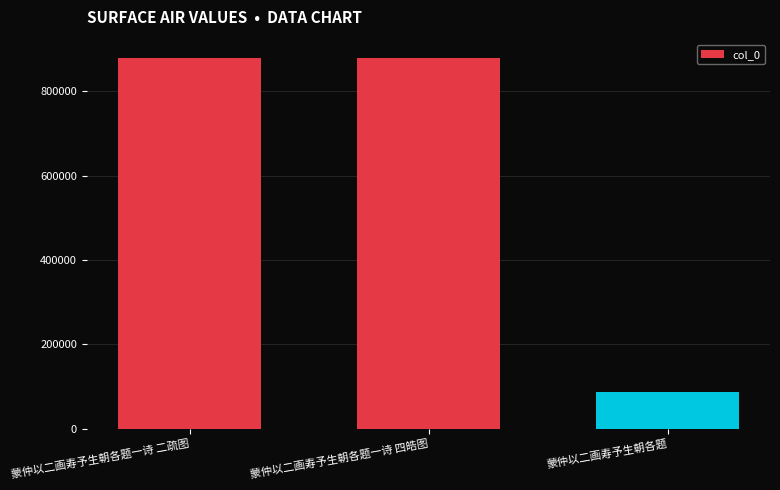

What is the difference between the second highest and minimum values?

790993